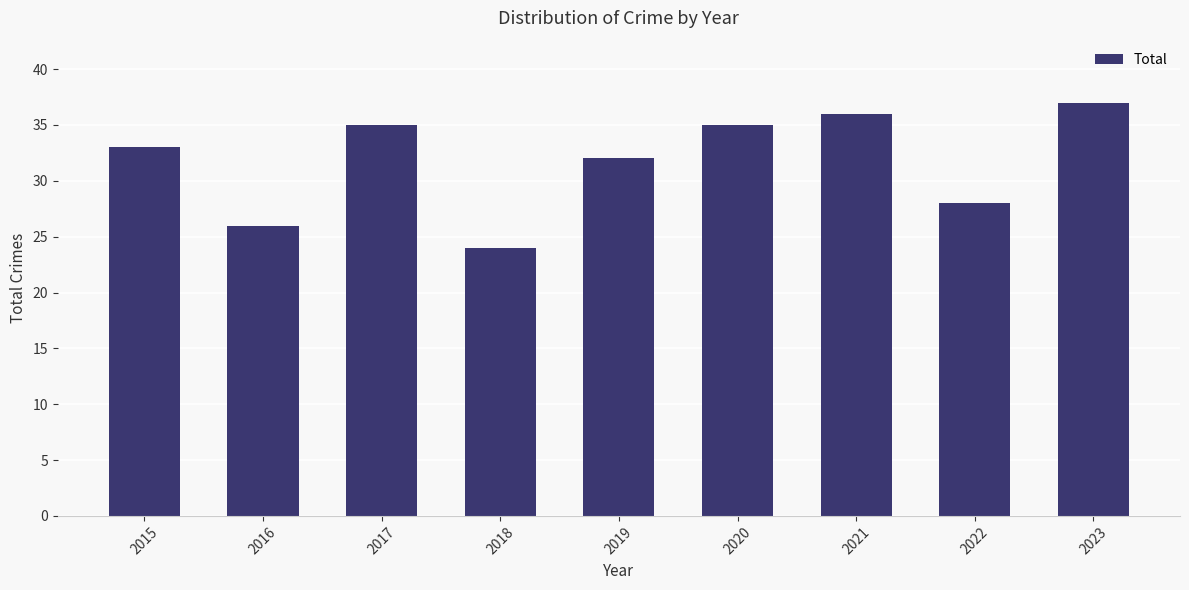

Reading left to right, what are all the values shown in this chart?

2015=33	2016=26	2017=35	2018=24	2019=32	2020=35	2021=36	2022=28	2023=37